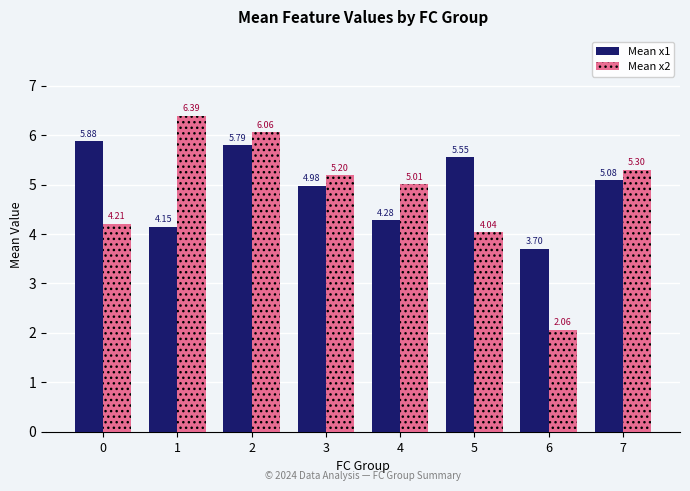

At which label does Mean x1 reach its minimum?

6